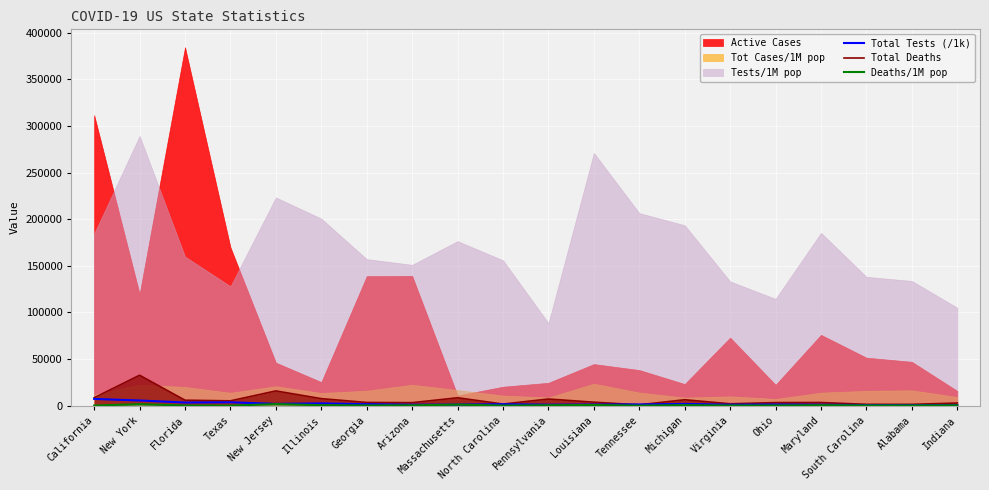

What is the maximum value for Total Deaths?

32708.0